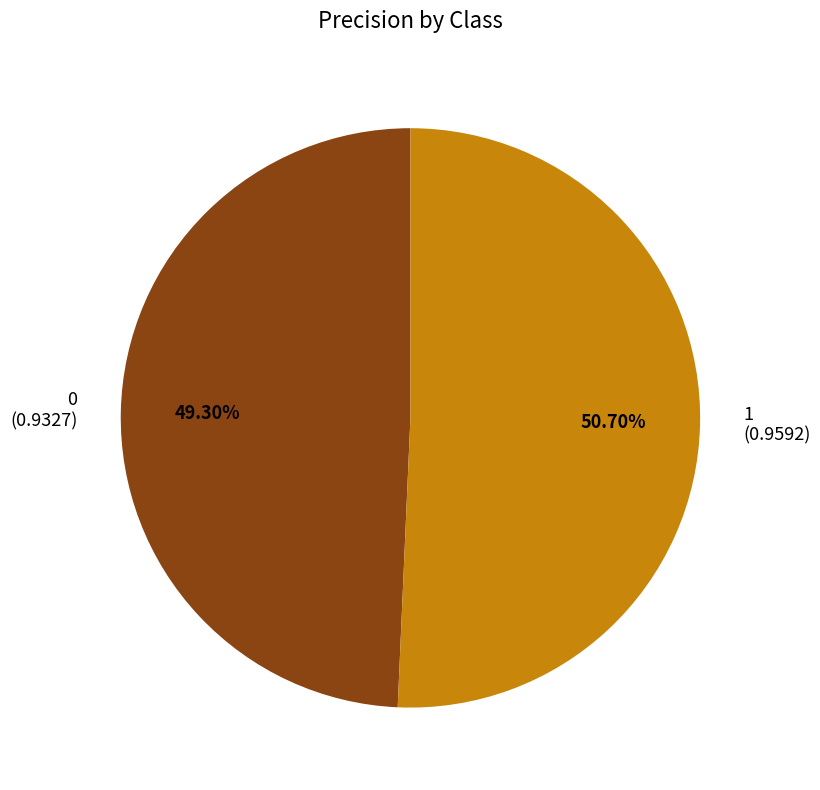

To the nearest percent, what portion does 1 represent?

51%